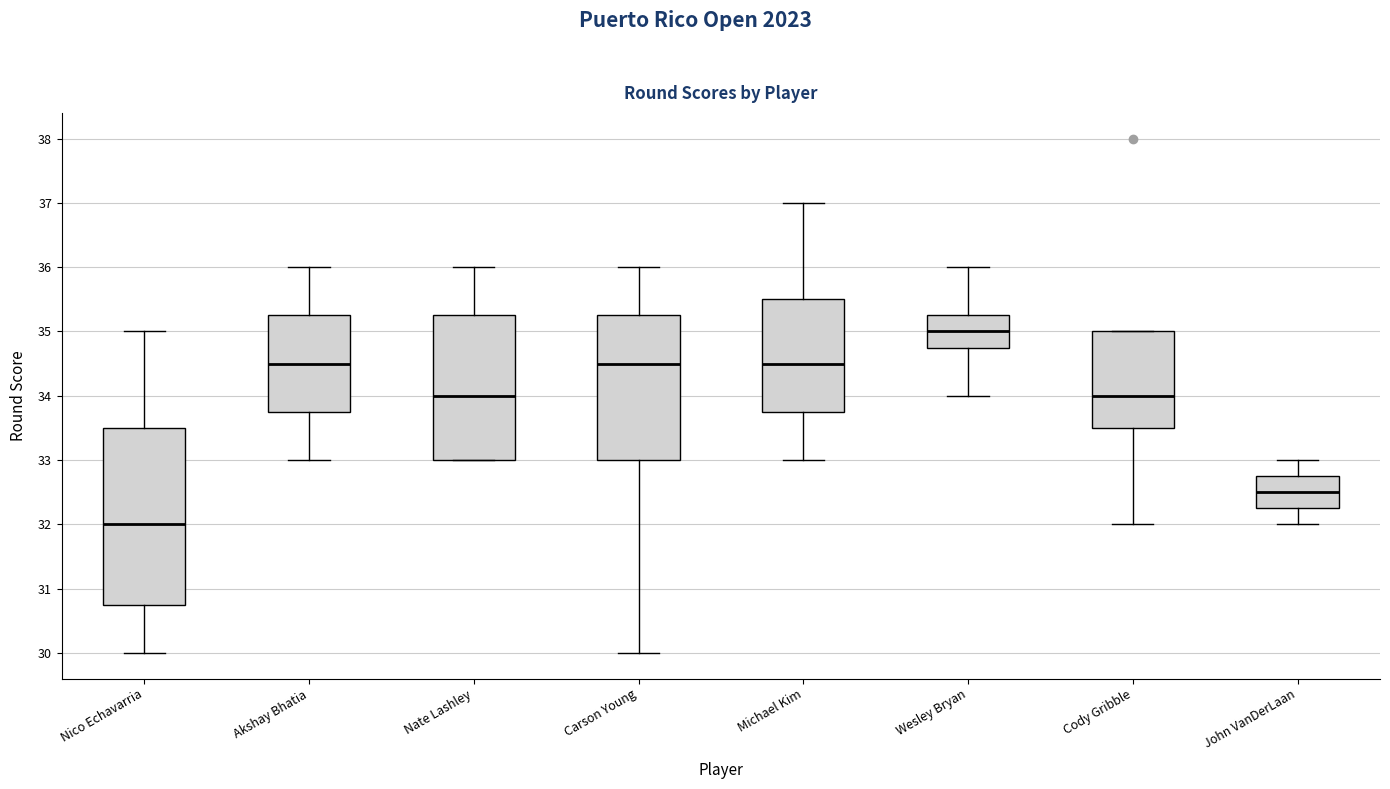

Reading left to right, read every box against the y-axis: the position of its median line, the range the box covers, and the ends of its whiskers. The values are not printed on the chart, so give them approximately, as read against the axis.

Nico Echavarria: median 32.0, box 30.8 to 33.5, whiskers 30.0 to 35.0
Akshay Bhatia: median 34.5, box 33.8 to 35.3, whiskers 33.0 to 36.0
Nate Lashley: median 34.0, box 33.0 to 35.3, whiskers 33.0 to 36.0
Carson Young: median 34.5, box 33.0 to 35.3, whiskers 30.0 to 36.0
Michael Kim: median 34.5, box 33.8 to 35.5, whiskers 33.0 to 37.0
Wesley Bryan: median 35.0, box 34.8 to 35.3, whiskers 34.0 to 36.0
Cody Gribble: median 34.0, box 33.5 to 35.0, whiskers 32.0 to 35.0
John VanDerLaan: median 32.5, box 32.3 to 32.8, whiskers 32.0 to 33.0